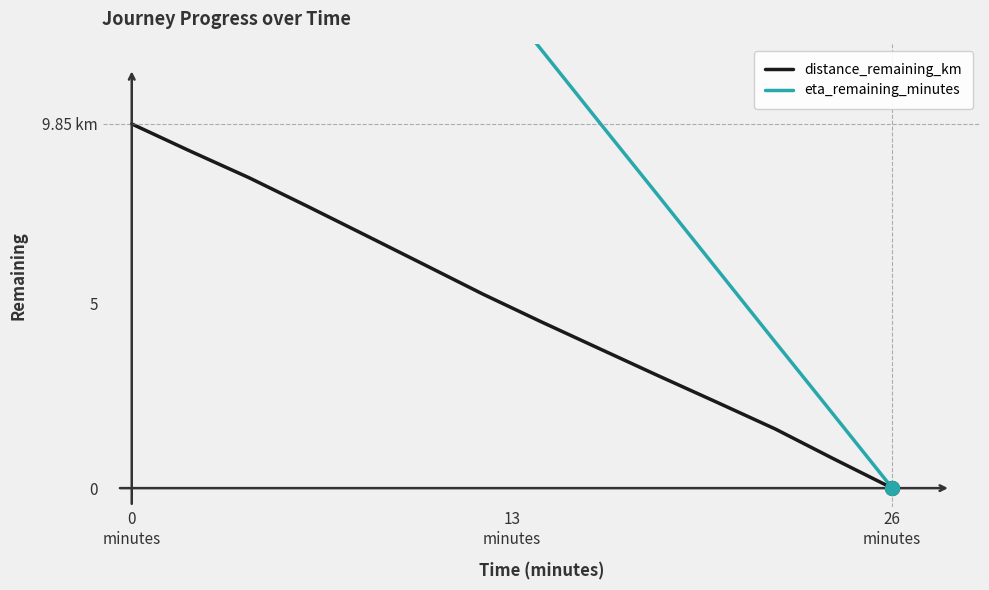

True or false: distance_remaining_km and eta_remaining_minutes cross at least once.

False